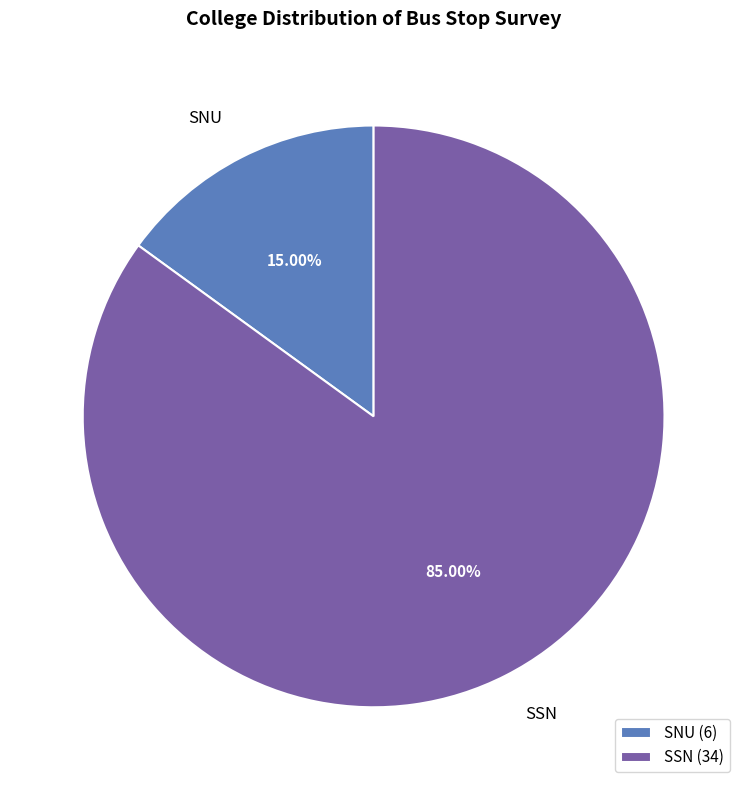

To the nearest percent, what is the combined percentage of SSN and SNU?

100%